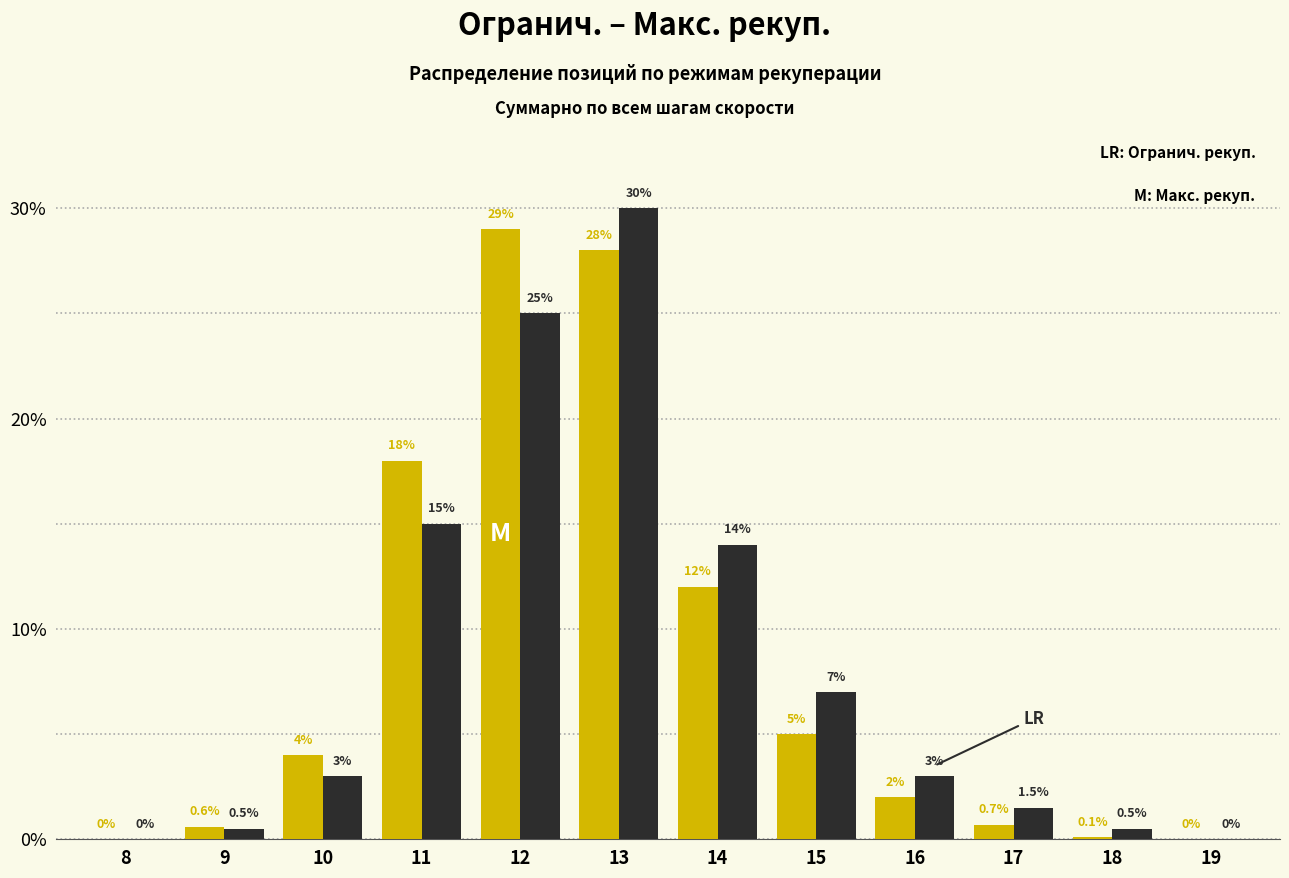

Reading left to right, transcribe all the data shown in this chart.

Огранич. рекуп.: 8=0.0	9=0.6	10=4.0	11=18.0	12=29.0	13=28.0	14=12.0	15=5.0	16=2.0	17=0.7	18=0.1	19=0.0
Макс. рекуп.: 8=0.0	9=0.5	10=3.0	11=15.0	12=25.0	13=30.0	14=14.0	15=7.0	16=3.0	17=1.5	18=0.5	19=0.0